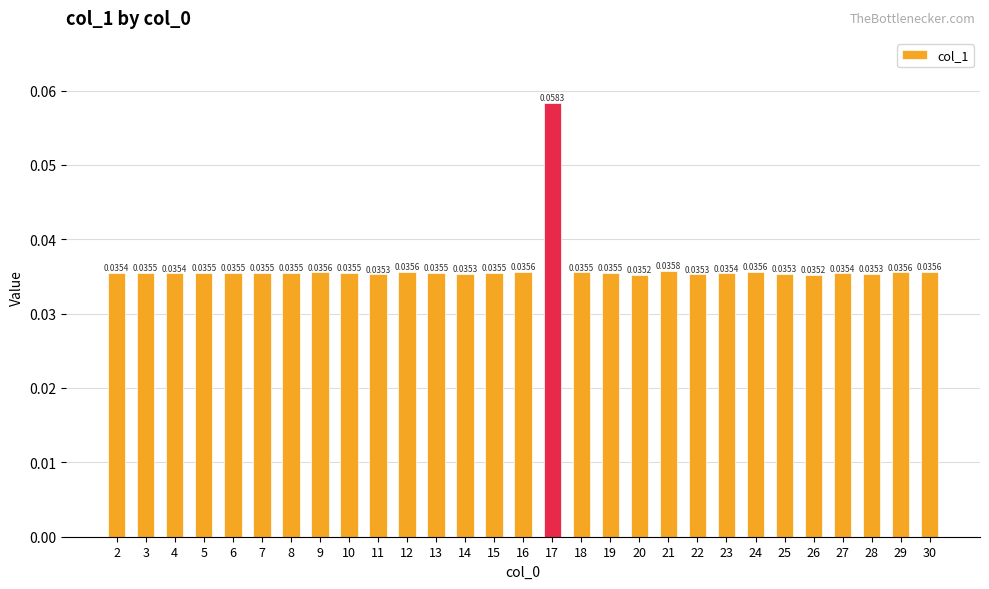

Which has a higher value, 27 or 14?

27